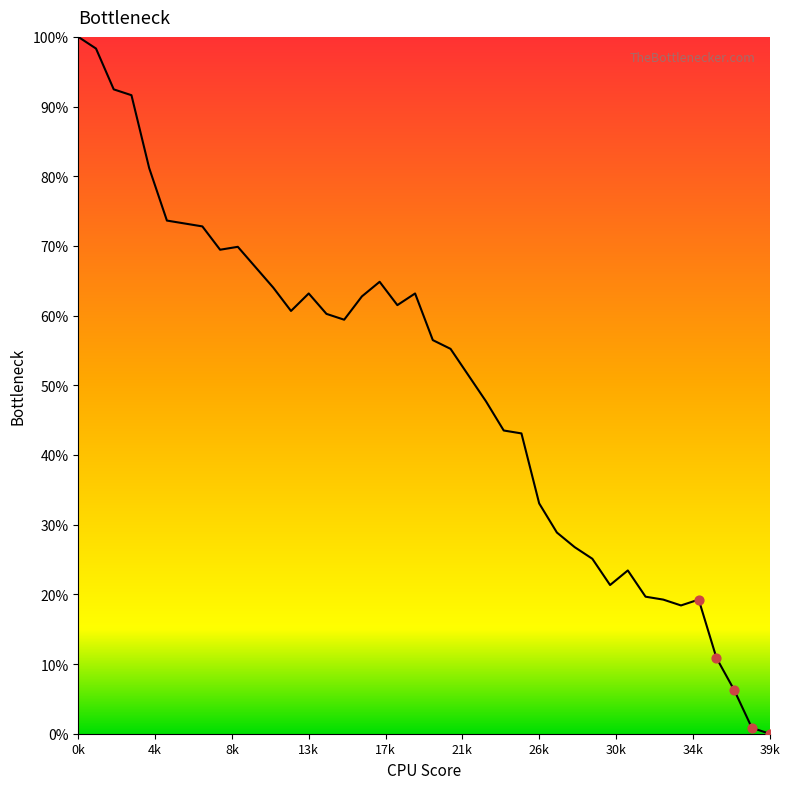

What is the maximum value shown in the chart?

100.0